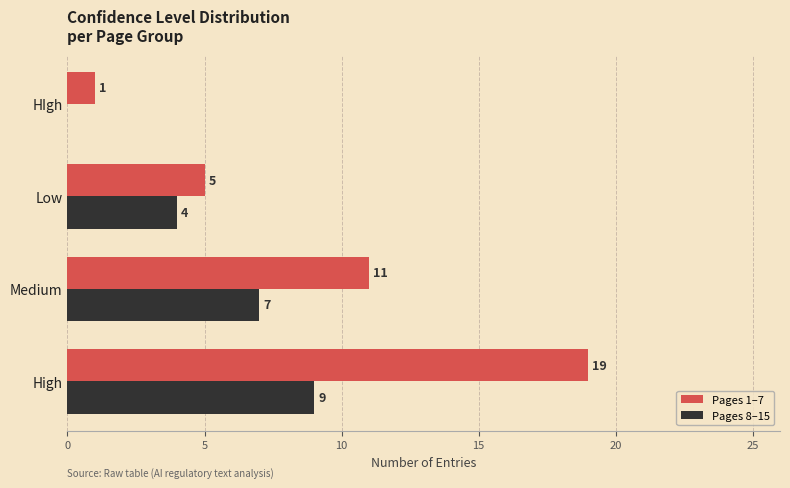

Which series has the largest total across all categories?

Pages 1–7